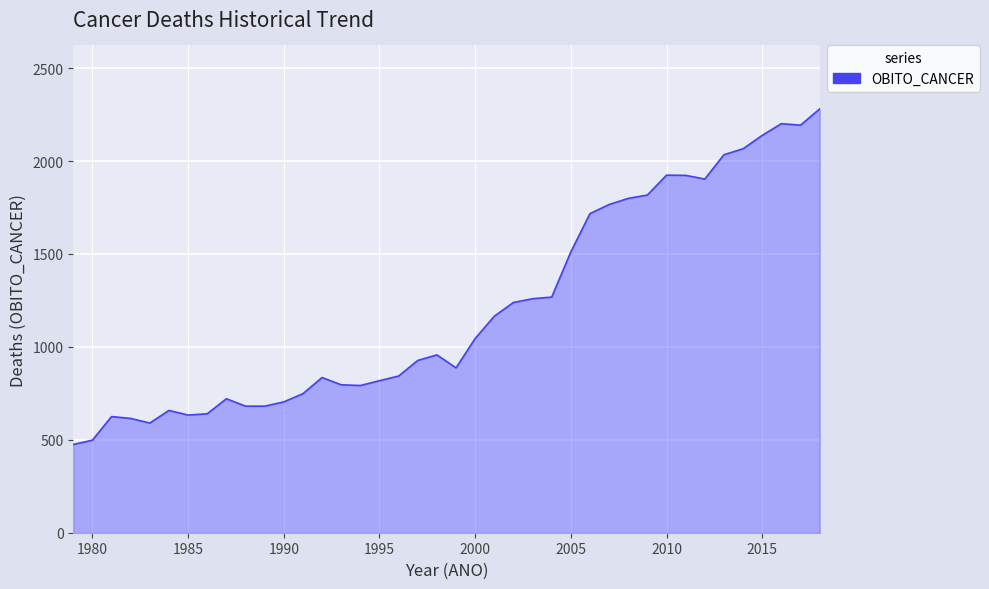

Does the chart display data point markers on the line(s)?

No